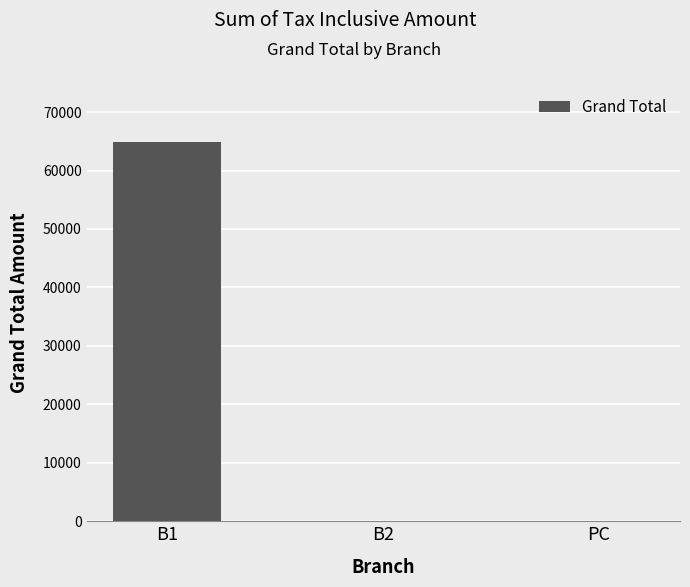

Which category has the highest value across all series?

B1